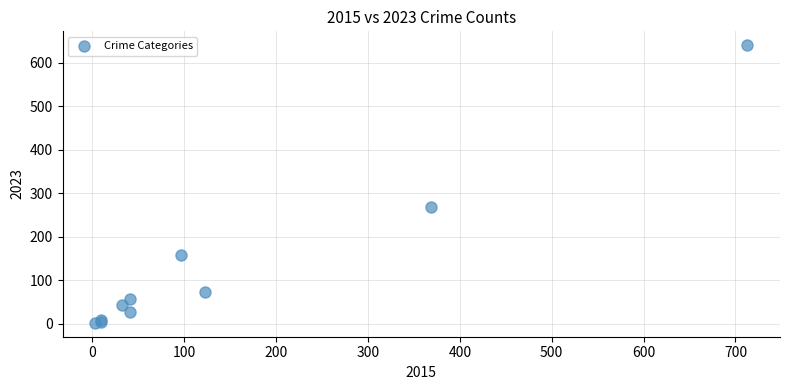

What Y value in the scatter plot is closest to 321?

269